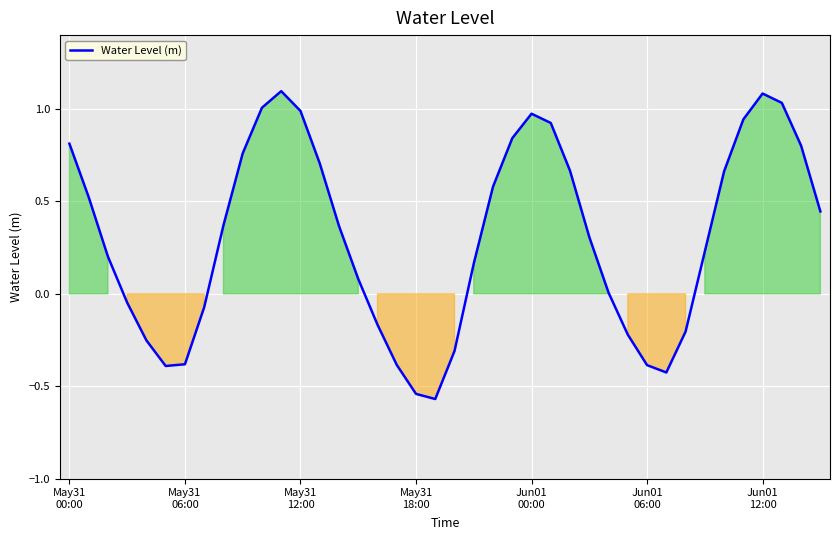

What is the difference between the maximum and minimum values?

1.7